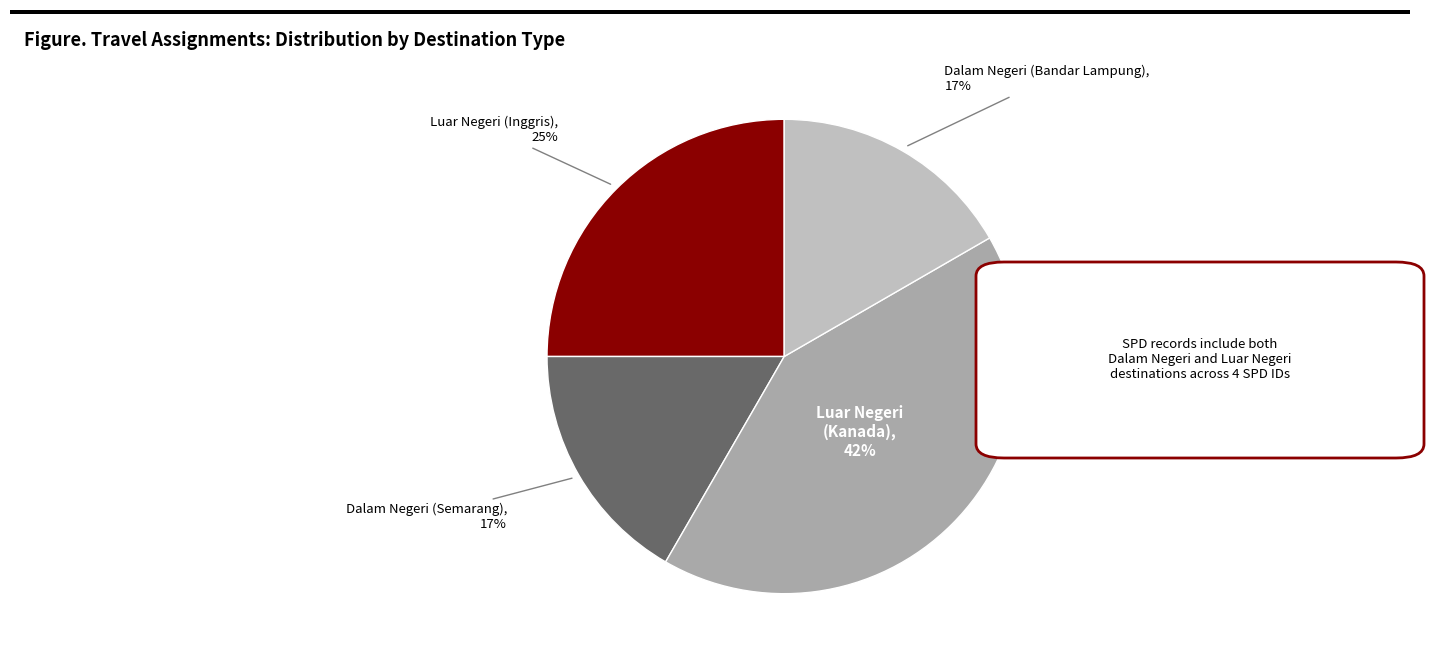

Which category has the smallest portion of the pie?

Dalam Negeri (Semarang)